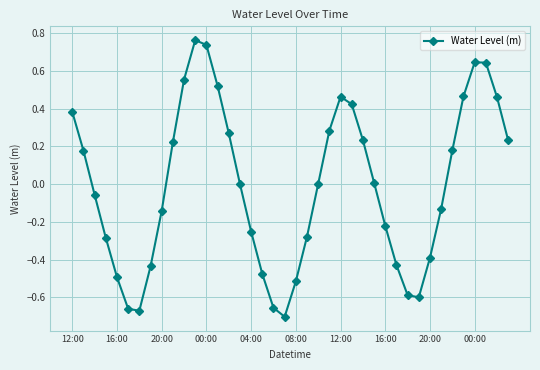

How many interior local valleys (lower than both neighbors) does the data have?

3